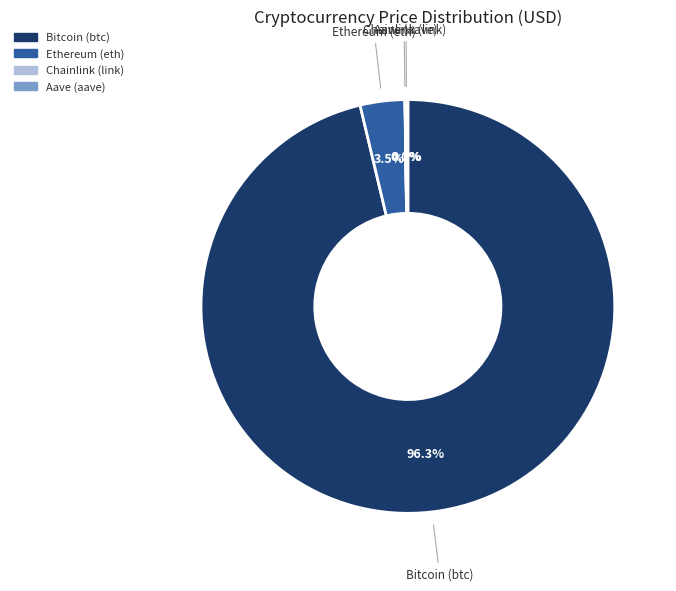

To the nearest percent, what portion does Bitcoin (btc) represent?

96%